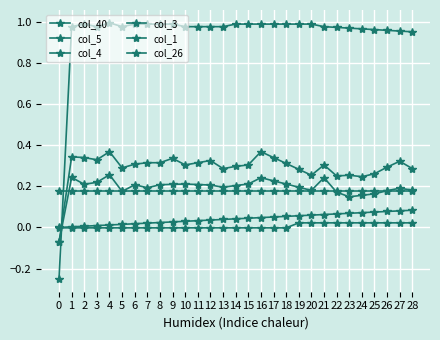

Is the value of col_3 at 4 greater than the value of col_26 at 13?

Yes